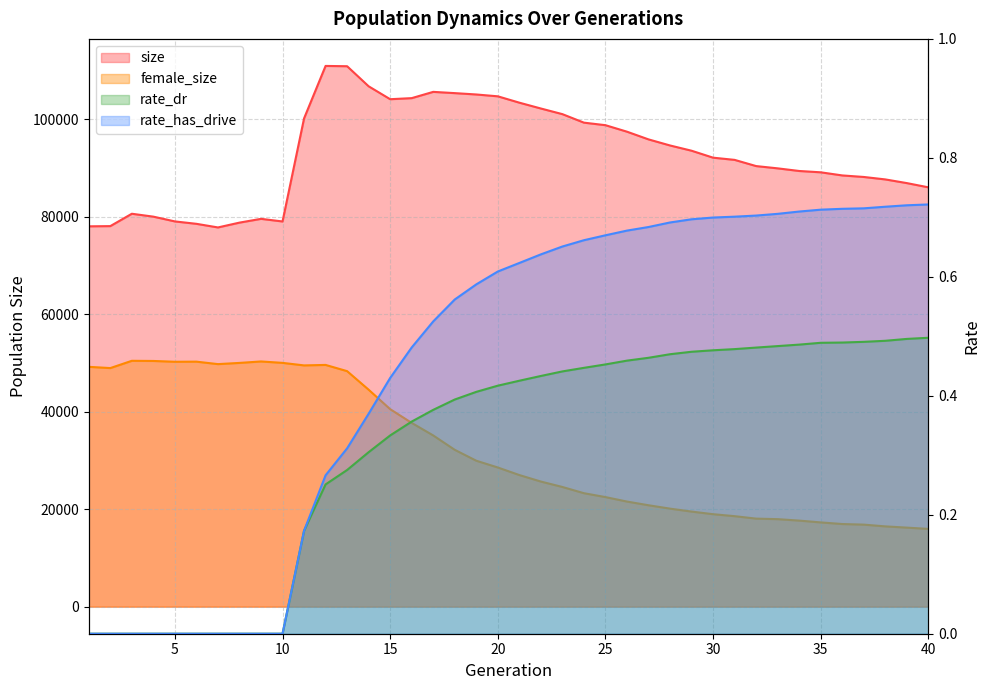

Rank the series by their maximum value, from highest to lowest.

size, female_size, rate_has_drive, rate_dr